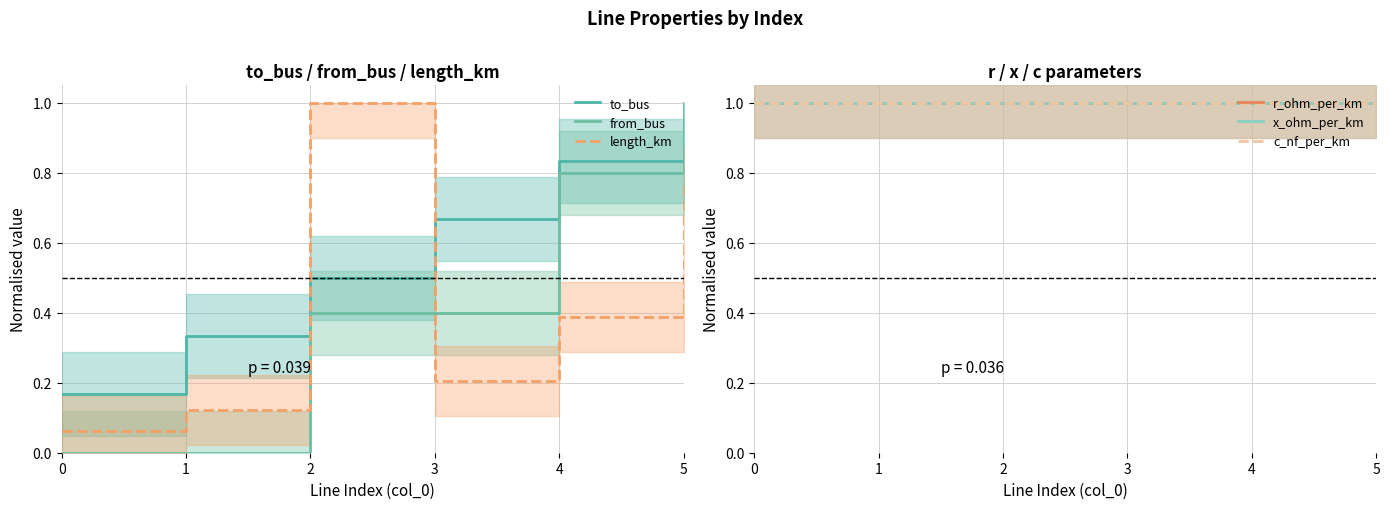

What is the lowest value of the r_ohm_per_km series?

1.0